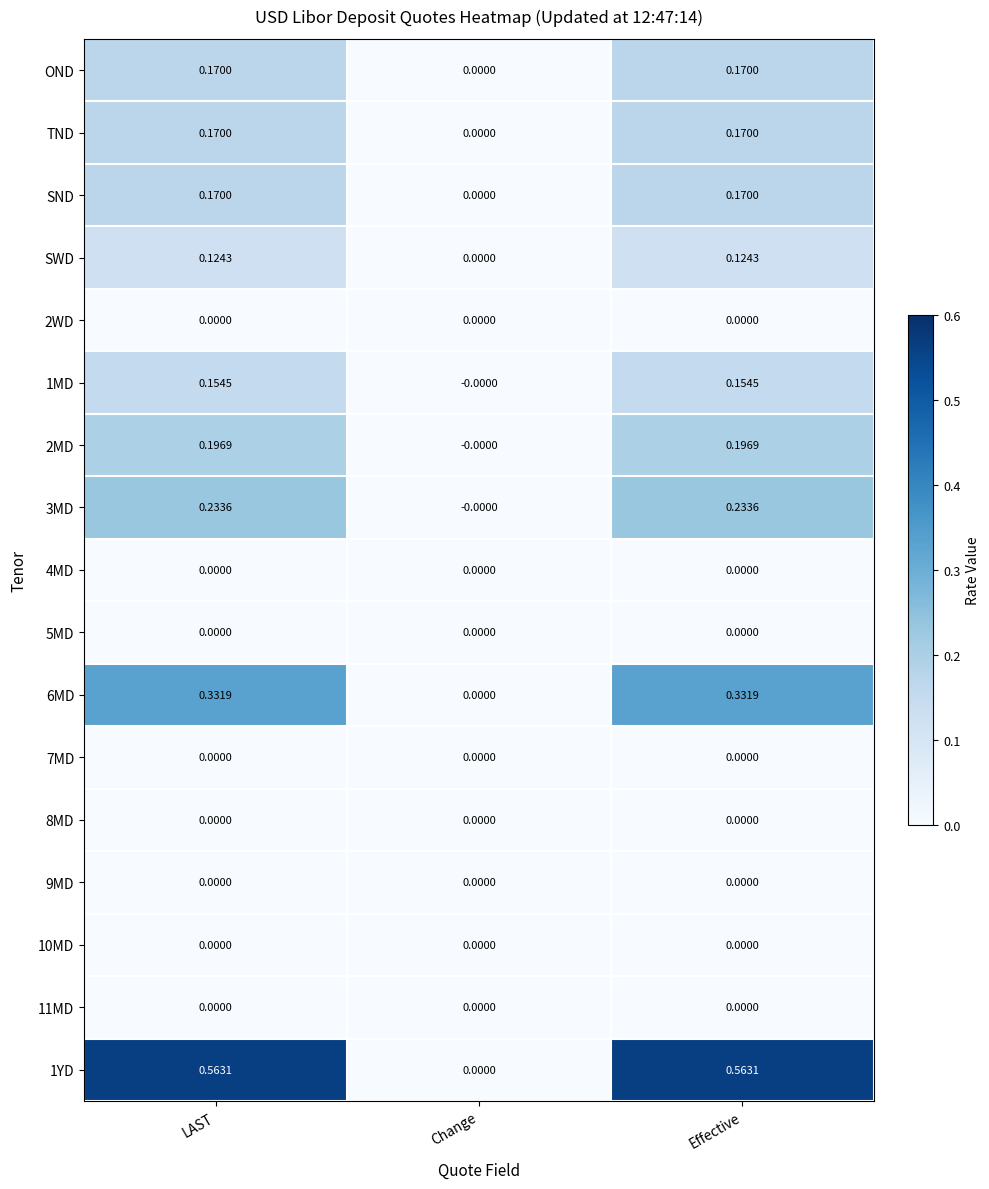

Is the value of 1MD at LAST greater than the value of 2WD at LAST?

Yes